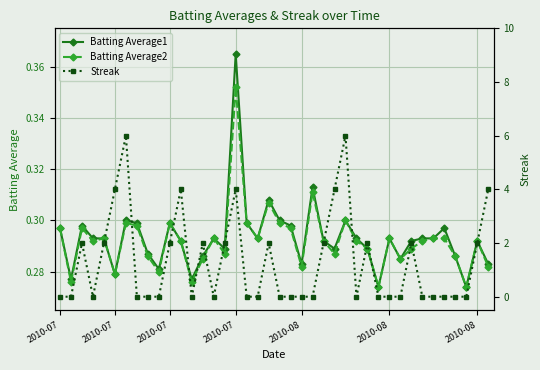

What is the sum of the Batting Average2 values at 11 and 2010-07?

0.6